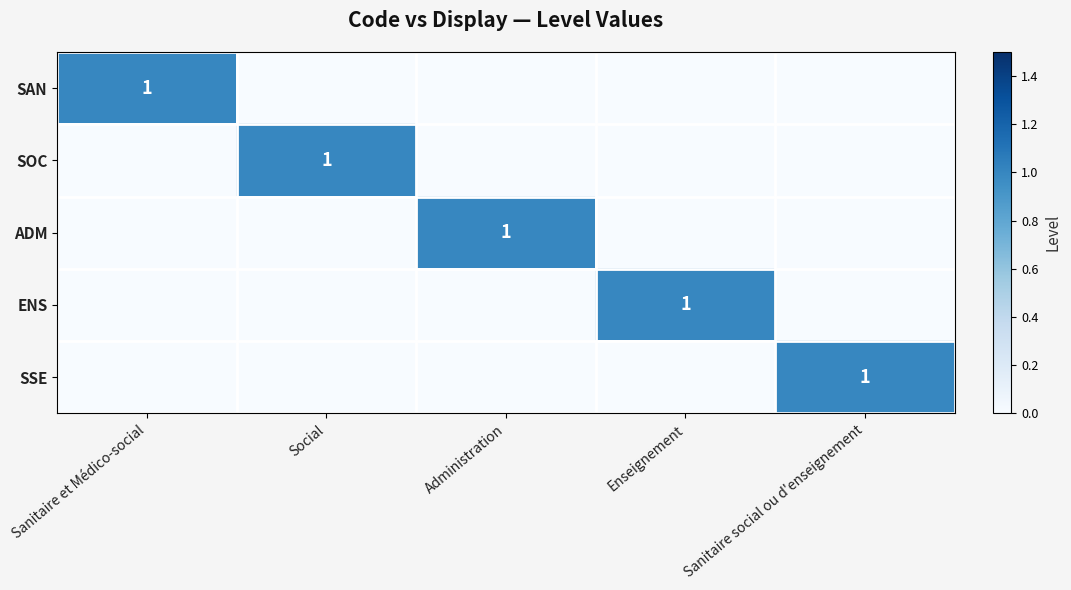

Which label corresponds to the smallest value in the chart?

Social